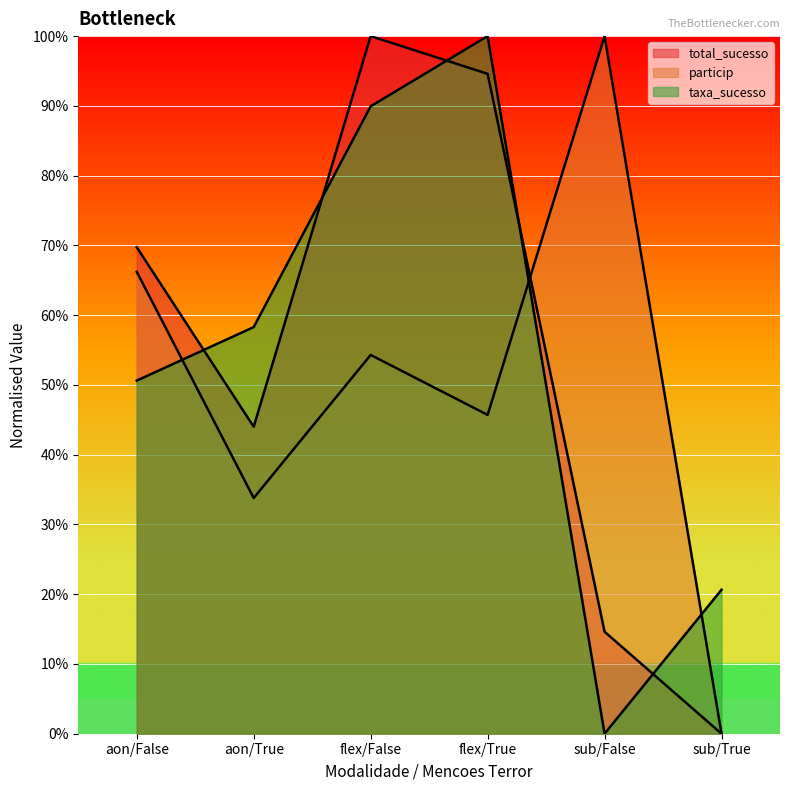

What is the highest value of the particip series?

1.0